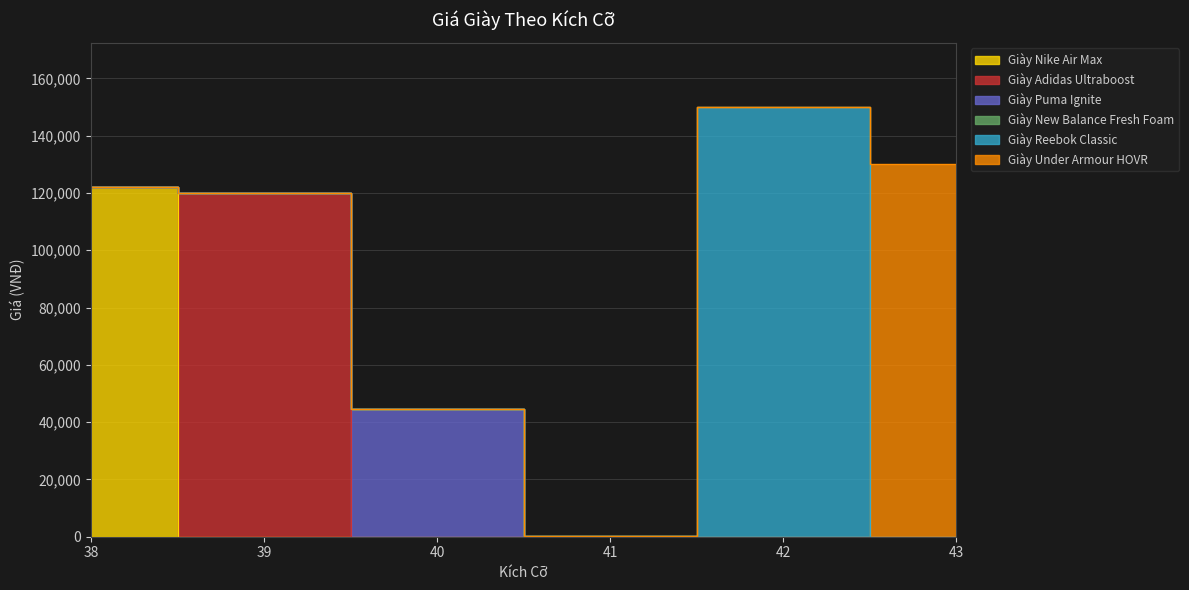

Count the number of values greater than 122221.

2